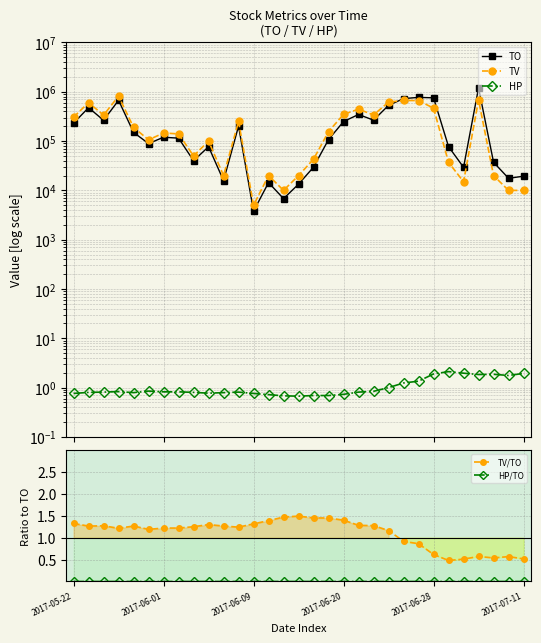

Where is the first local minimum for HP/TO?

2017-06-01